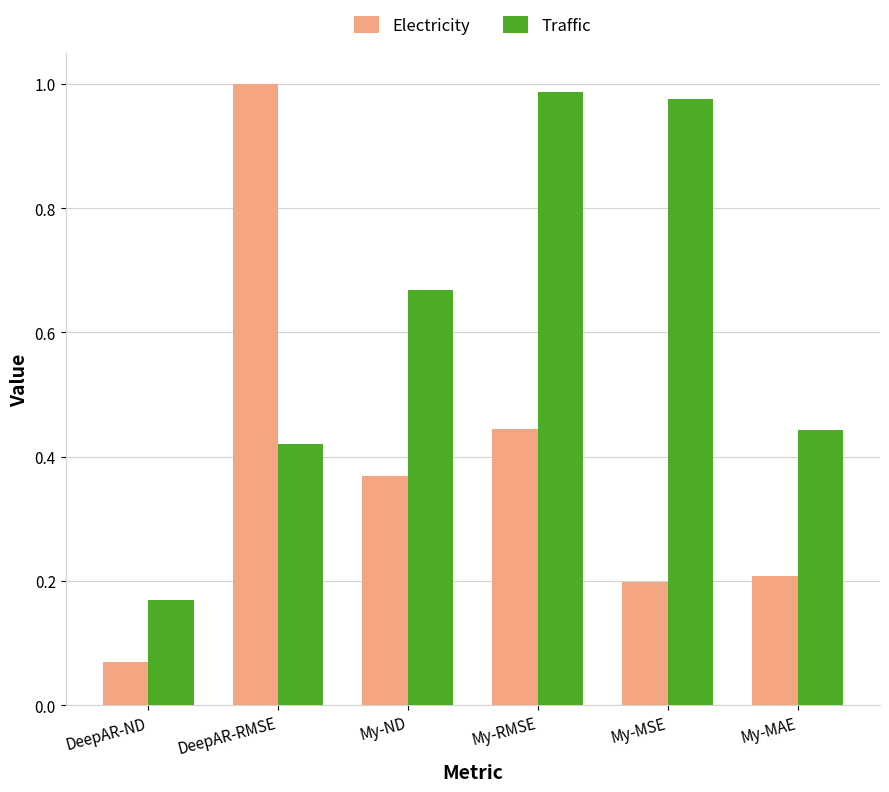

Which series has the largest total across all categories?

Traffic